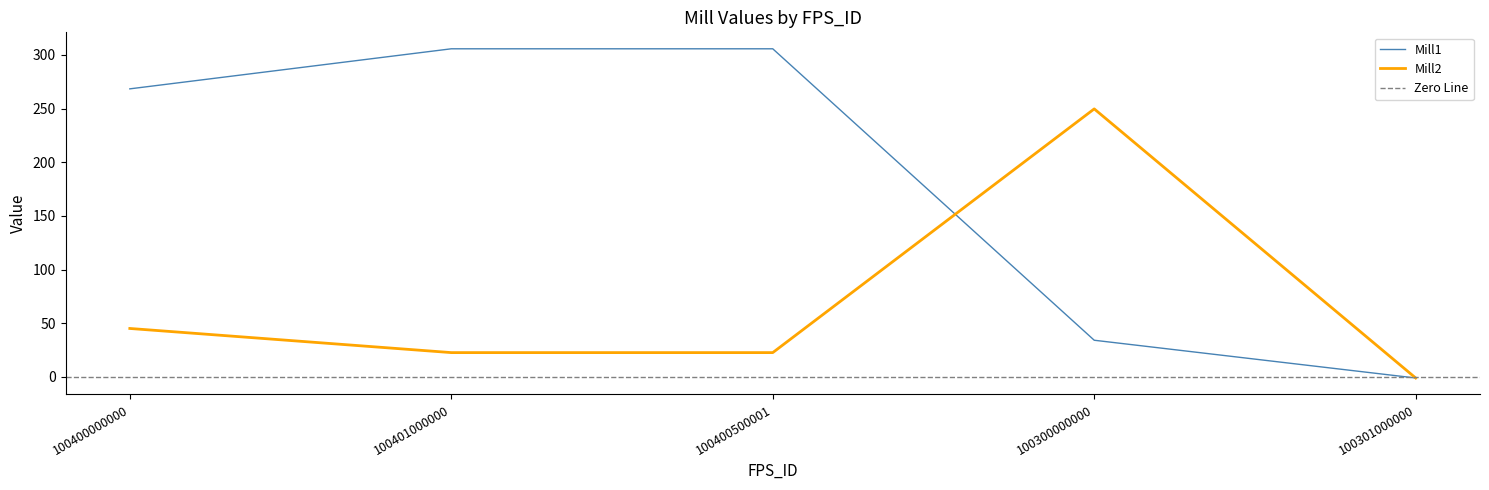

Where do Mill1 and Mill2 first cross each other?

100400500001 and 100300000000